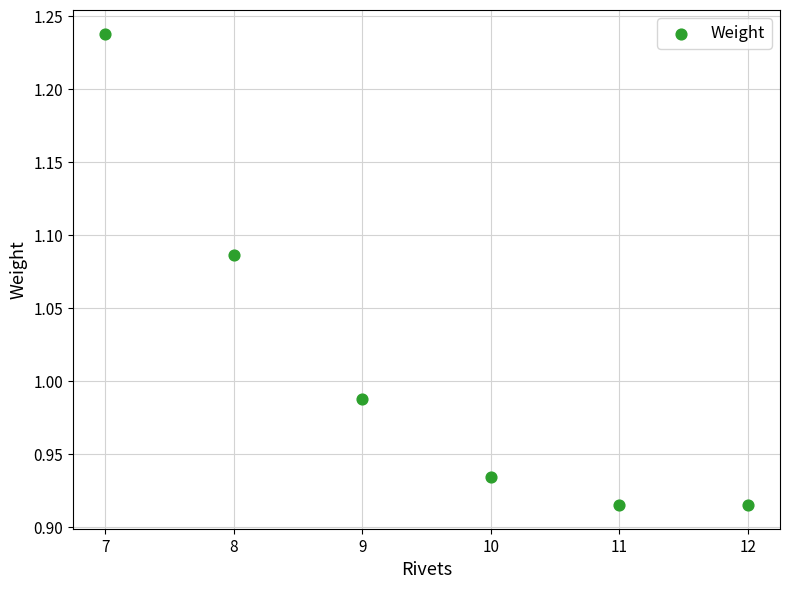

What is the range of X values (max minus min)?

5.0